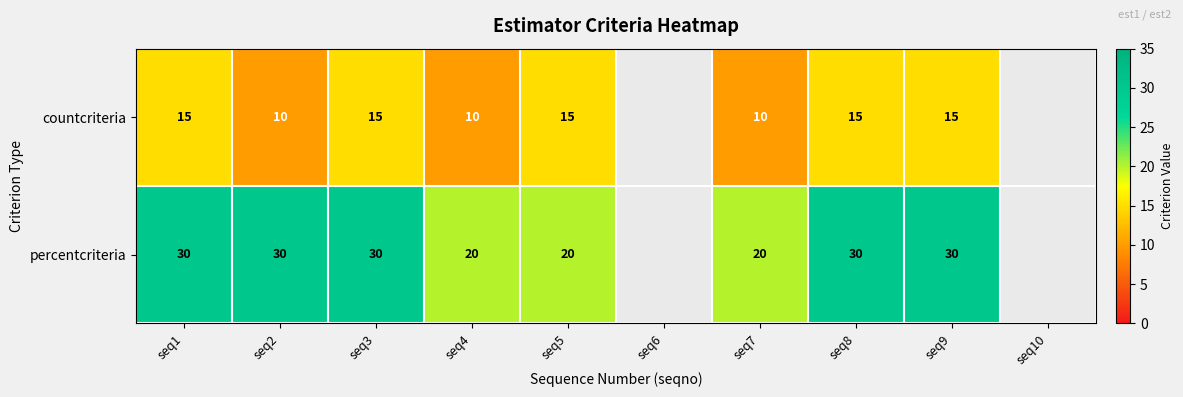

Is it true that countcriteria equals 10 at seq2?

True